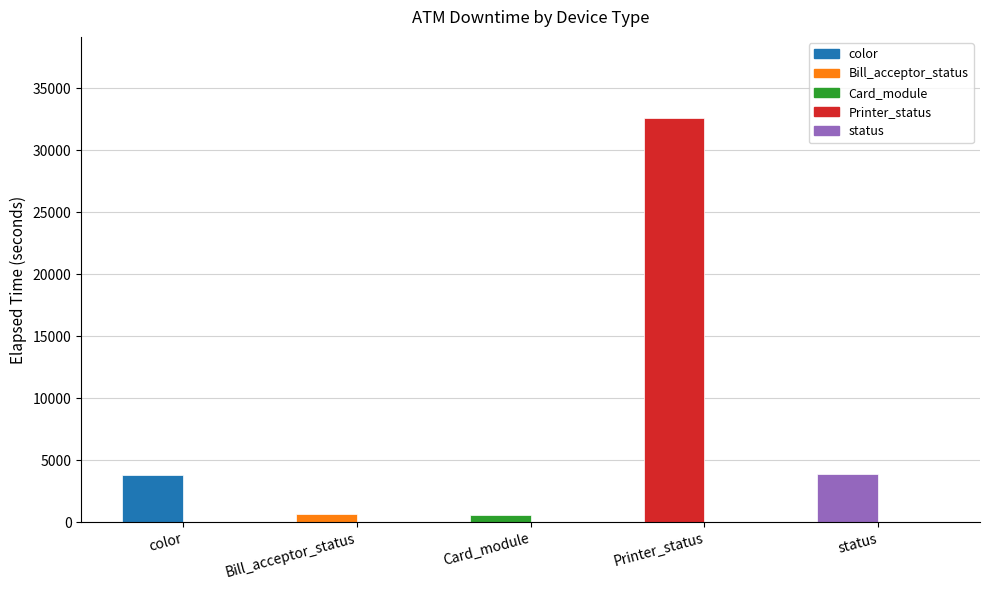

Does the chart contain stacked bars?

No